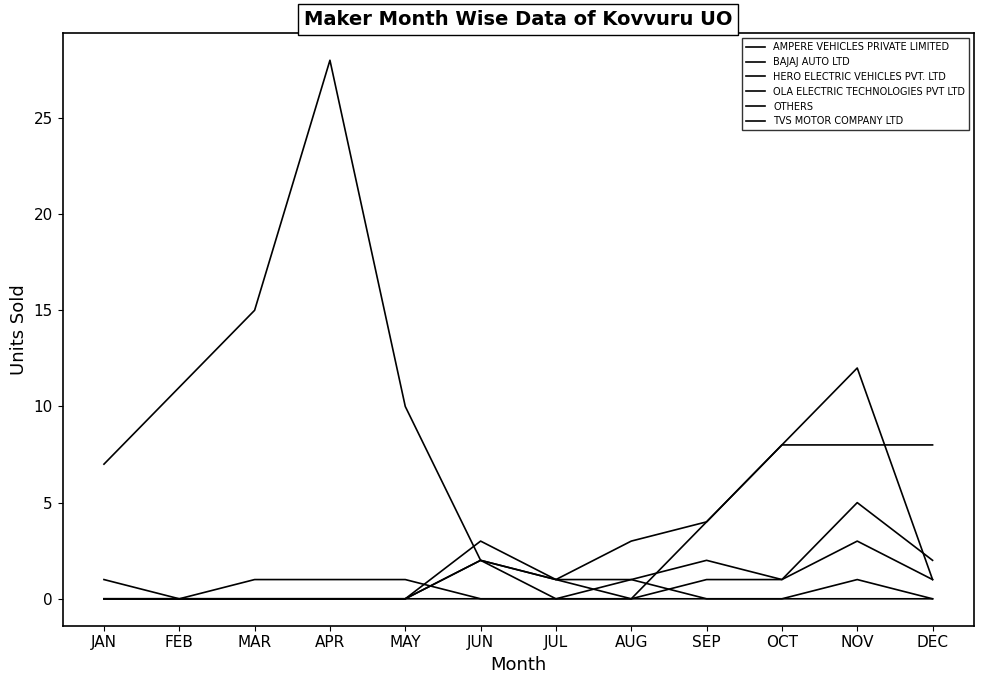

True or false: OLA ELECTRIC TECHNOLOGIES PVT LTD and TVS MOTOR COMPANY LTD intersect in this chart.

False